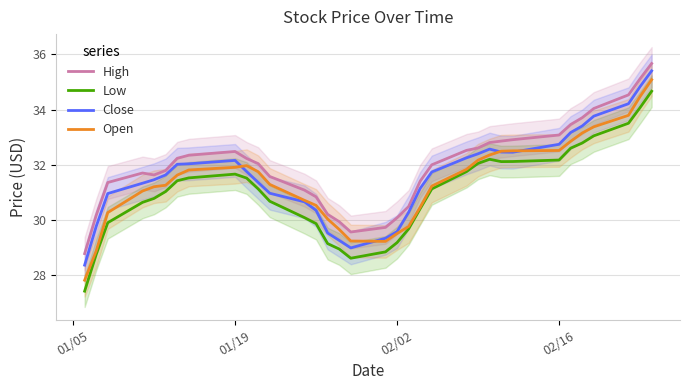

Reading left to right, what are all the values shown in this chart?

High: 28.8	30.2	31.4	31.7	31.6	31.8	32.2	32.3	32.5	32.2	32.0	31.6	31.1	30.8	30.2	29.9	29.6	29.7	30.1	30.5	31.4	32.0	32.5	32.6	32.8	32.9	32.9	33.1	33.5	33.7	34.0	34.5	35.1	35.7
Low: 27.4	28.8	29.9	30.6	30.8	31.0	31.4	31.5	31.7	31.5	31.1	30.7	30.1	29.9	29.1	29.0	28.6	28.8	29.2	29.7	30.4	31.1	31.8	32.1	32.2	32.1	32.1	32.2	32.6	32.8	33.1	33.5	34.1	34.7
Close: 28.4	29.8	31.0	31.3	31.5	31.6	32.0	32.0	32.2	31.8	31.4	31.0	30.7	30.3	29.5	29.3	29.0	29.3	29.6	30.3	31.1	31.7	32.3	32.4	32.6	32.5	32.5	32.7	33.2	33.4	33.8	34.2	34.8	35.4
Open: 27.8	28.9	30.3	31.1	31.2	31.3	31.6	31.8	31.9	32.0	31.7	31.3	30.7	30.5	30.0	29.7	29.2	29.2	29.5	29.8	30.5	31.2	31.8	32.2	32.4	32.5	32.5	32.5	32.8	33.2	33.4	33.8	34.5	35.1